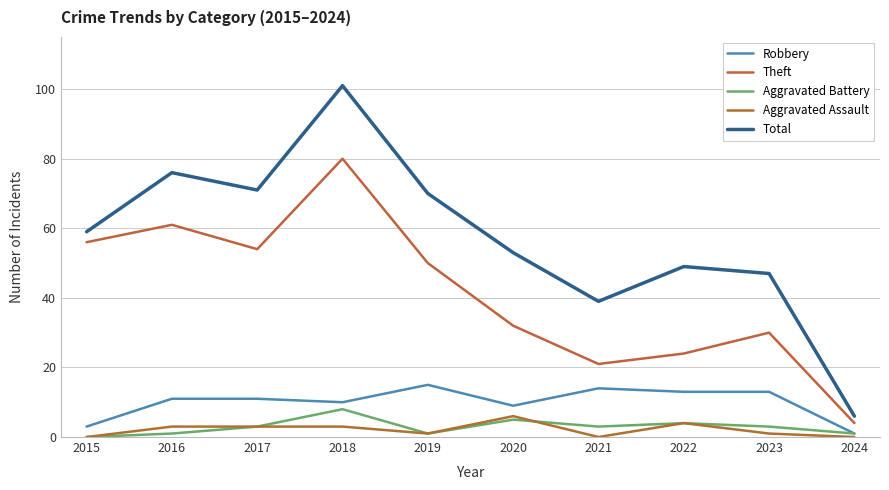

Reading right to left, what are all the values shown in this chart?

Robbery: 1	13	13	14	9	15	10	11	11	3
Theft: 4	30	24	21	32	50	80	54	61	56
Aggravated Battery: 1	3	4	3	5	1	8	3	1	0
Aggravated Assault: 0	1	4	0	6	1	3	3	3	0
Total: 6	47	49	39	53	70	101	71	76	59